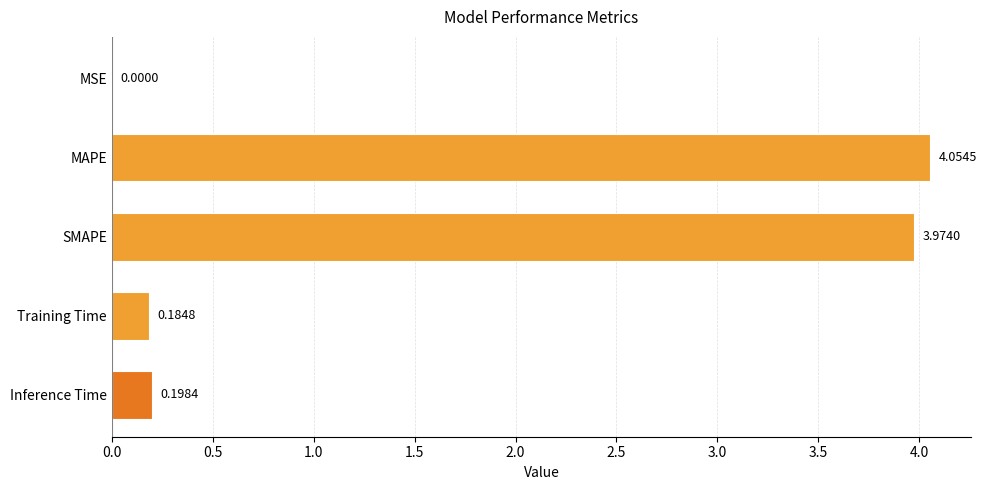

Where is the data nearest to the value 2?

Inference Time